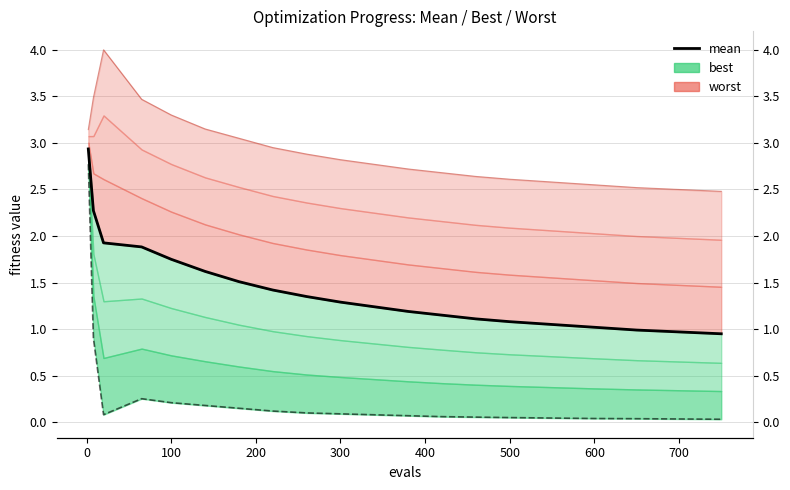

Count the number of categories in the chart.

20